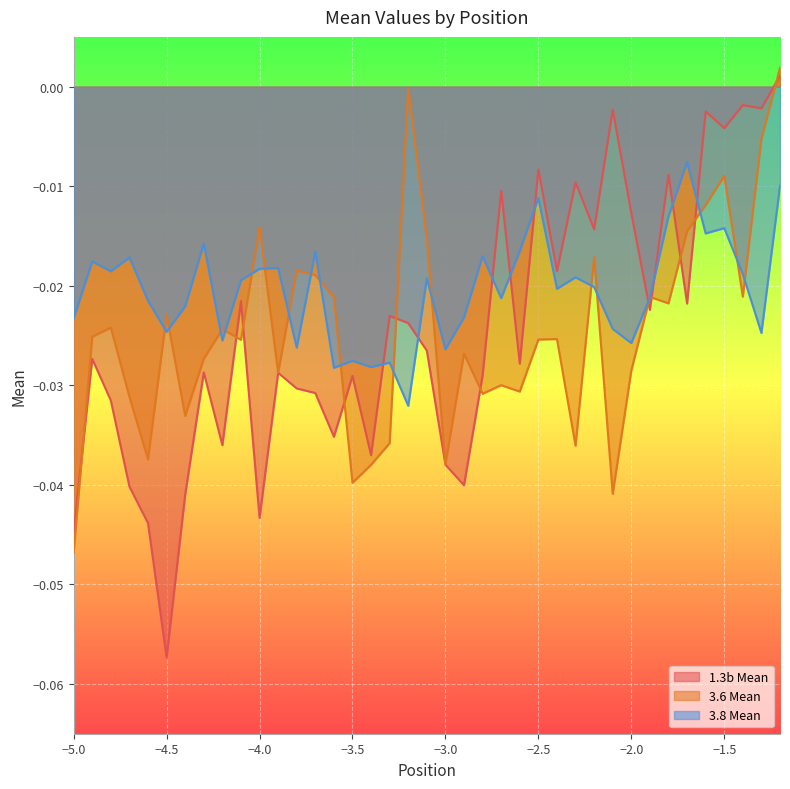

At which category is the sum across all series the highest?

-1.2